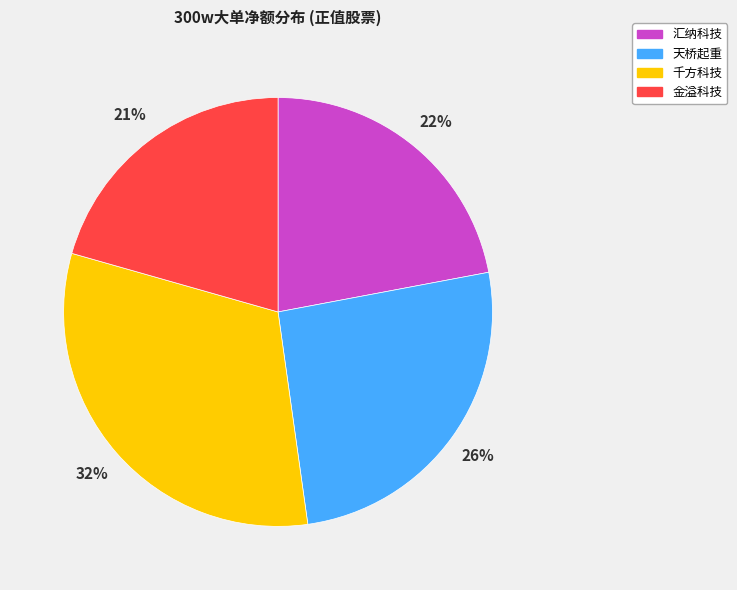

Which slice is the largest?

千方科技